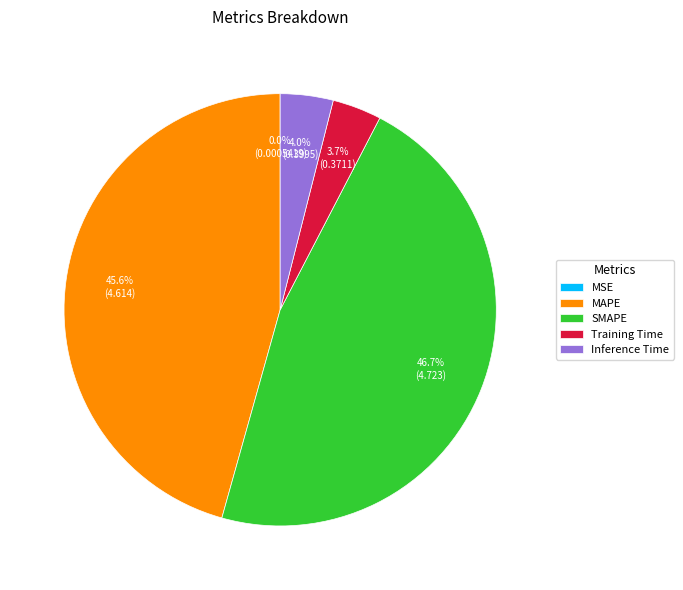

Which has a higher value, SMAPE or Training Time?

SMAPE